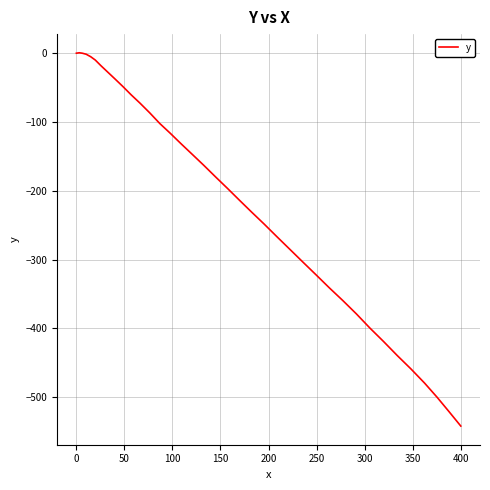

How many lines are shown in the chart?

1